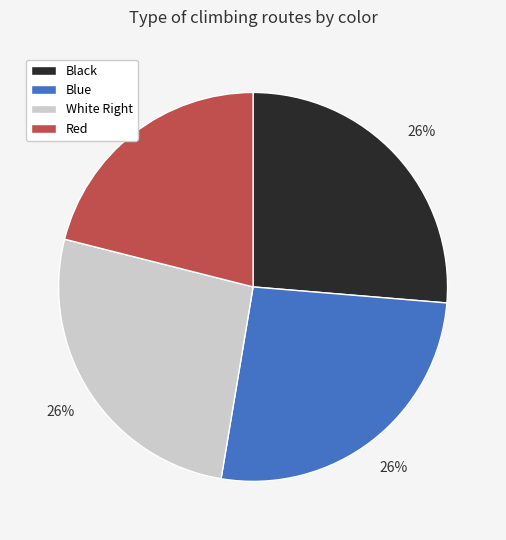

Between Black and Red, which is larger?

Black